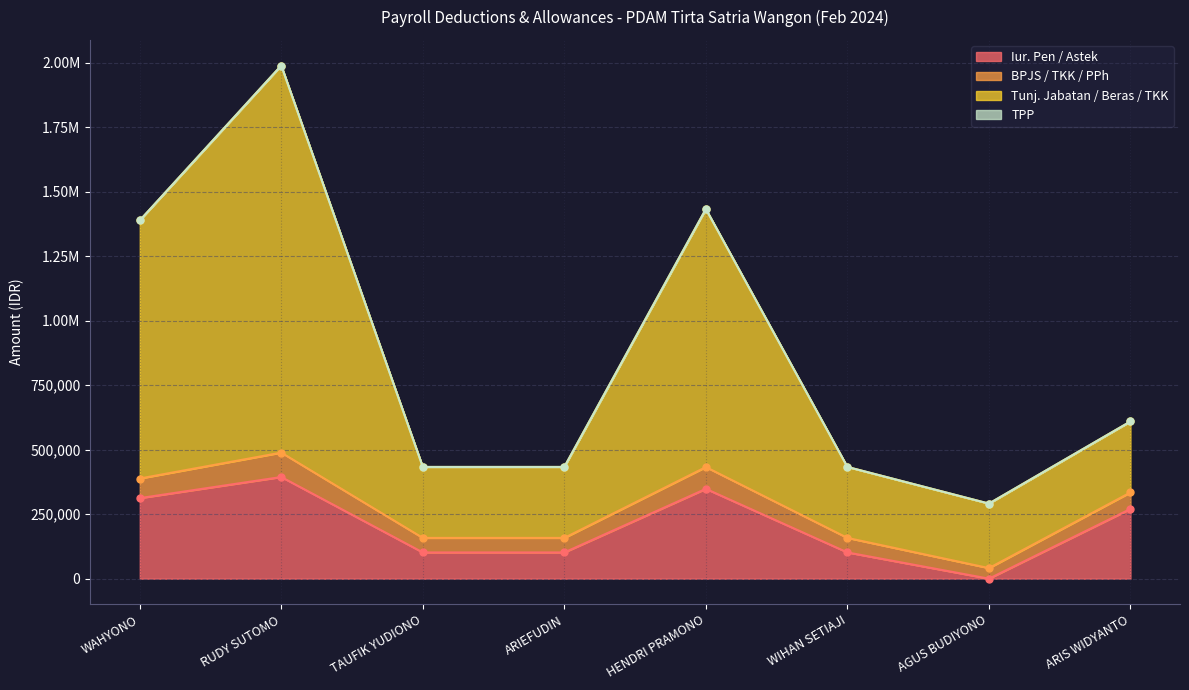

At how many categories does at least one series exceed 547781?

4